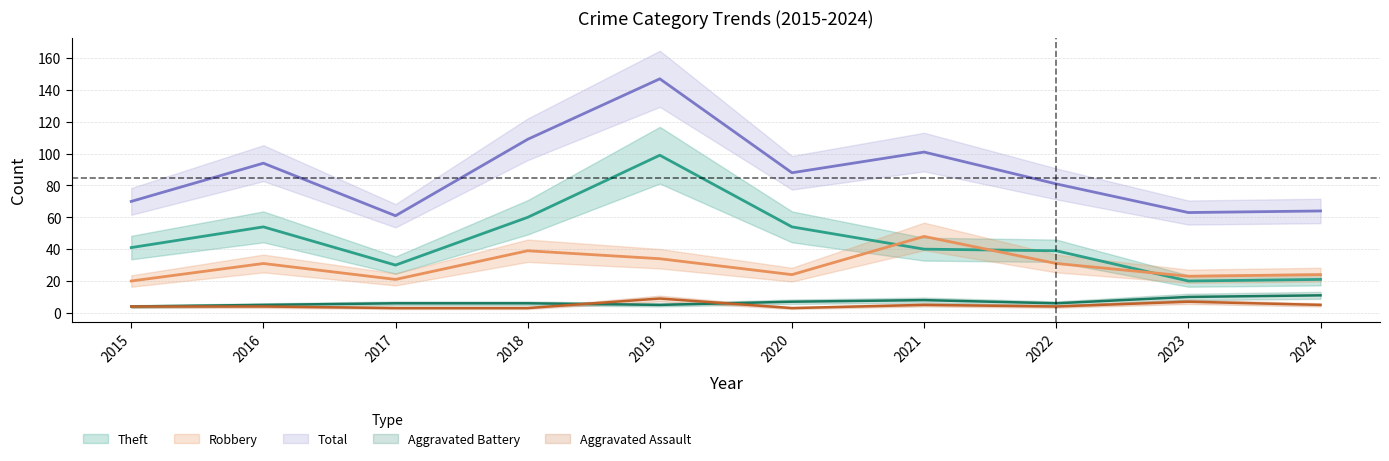

Is it true that Robbery equals 33 at 2023?

False